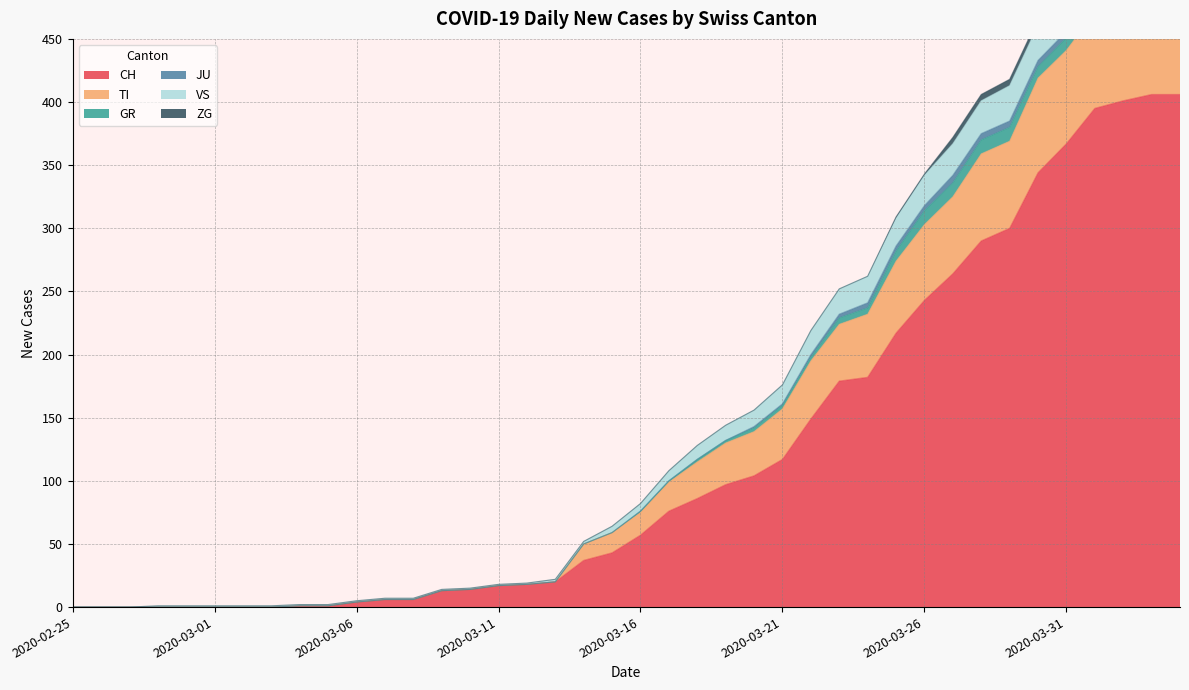

What is the difference between the maximum and minimum values in the VS series?

534